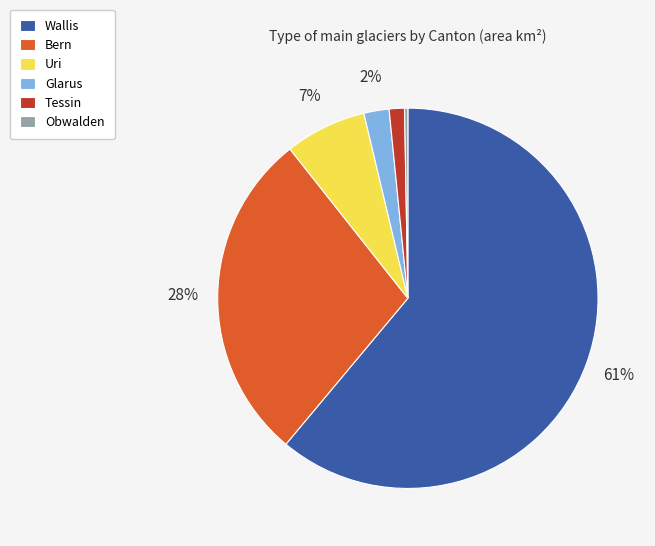

Does any single category account for the majority?

Yes